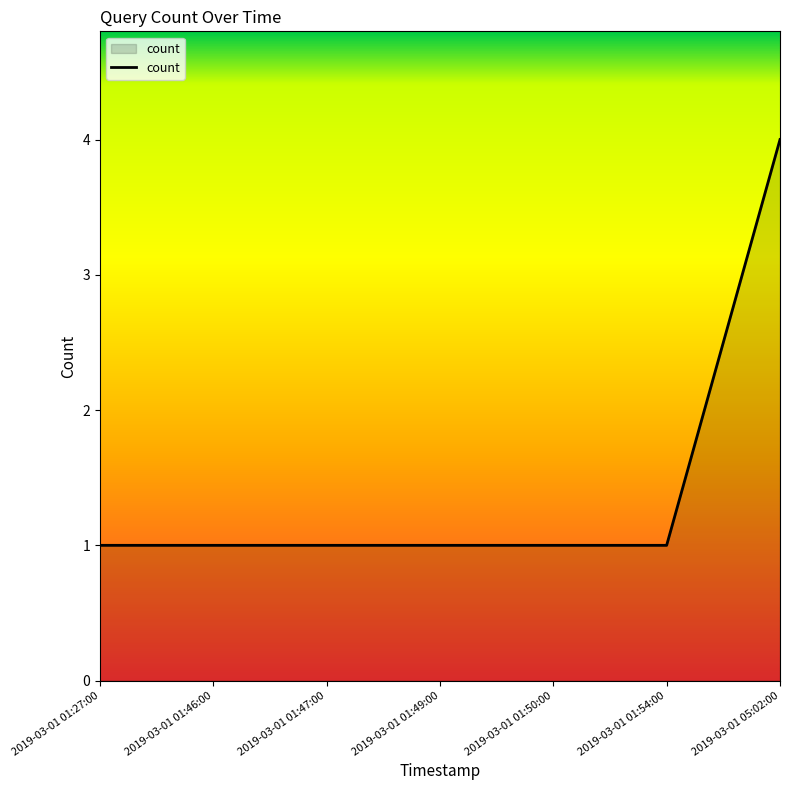

Approximately how many times larger is the value at 2019-03-01 01:27:00 compared to 2019-03-01 01:50:00?

1.0